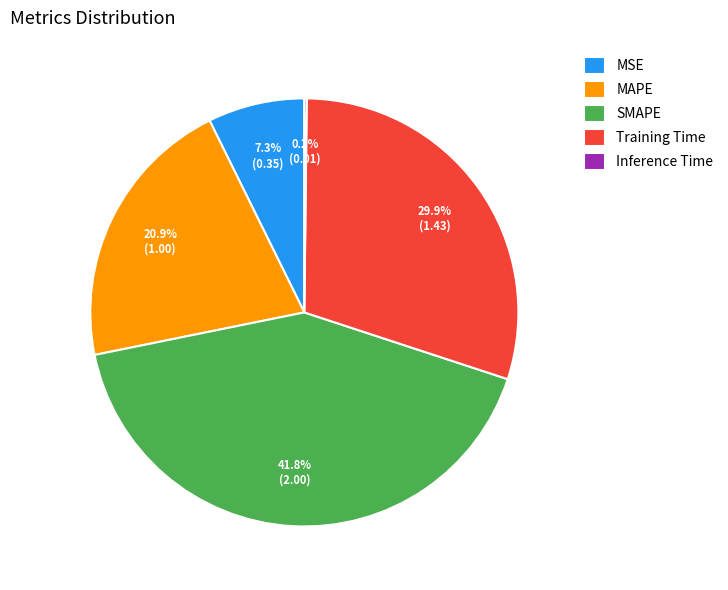

Which category has the biggest portion of the pie?

SMAPE